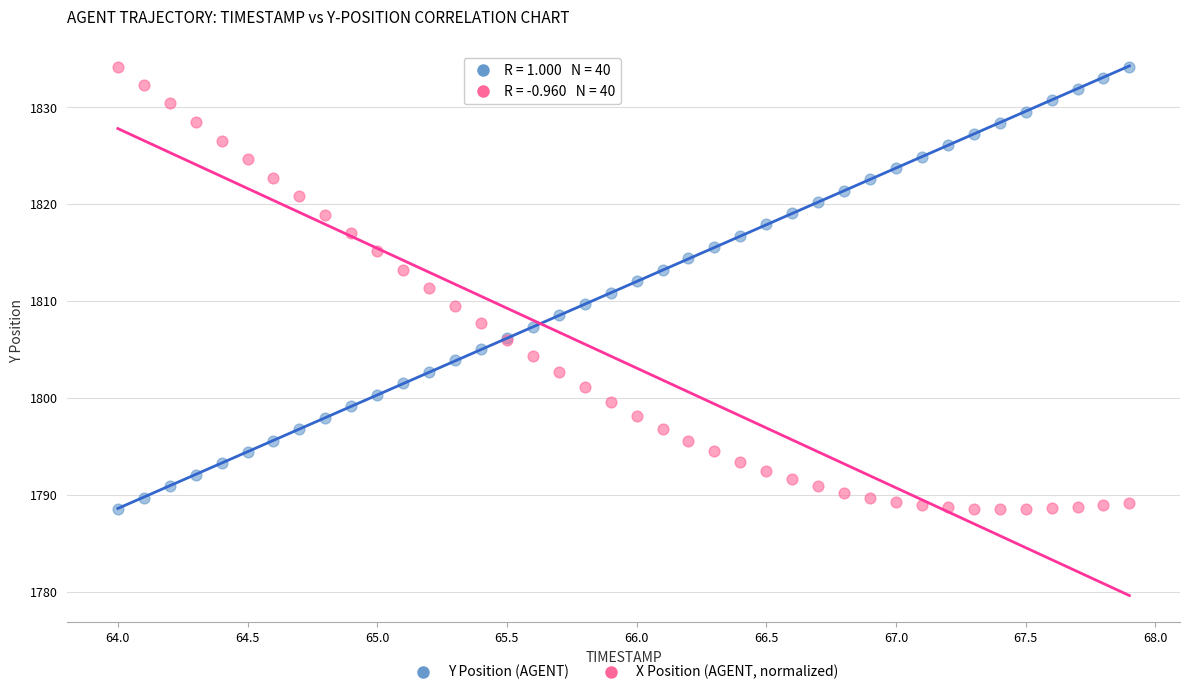

What is the X range (max minus min) for the scatter plot?

3.9